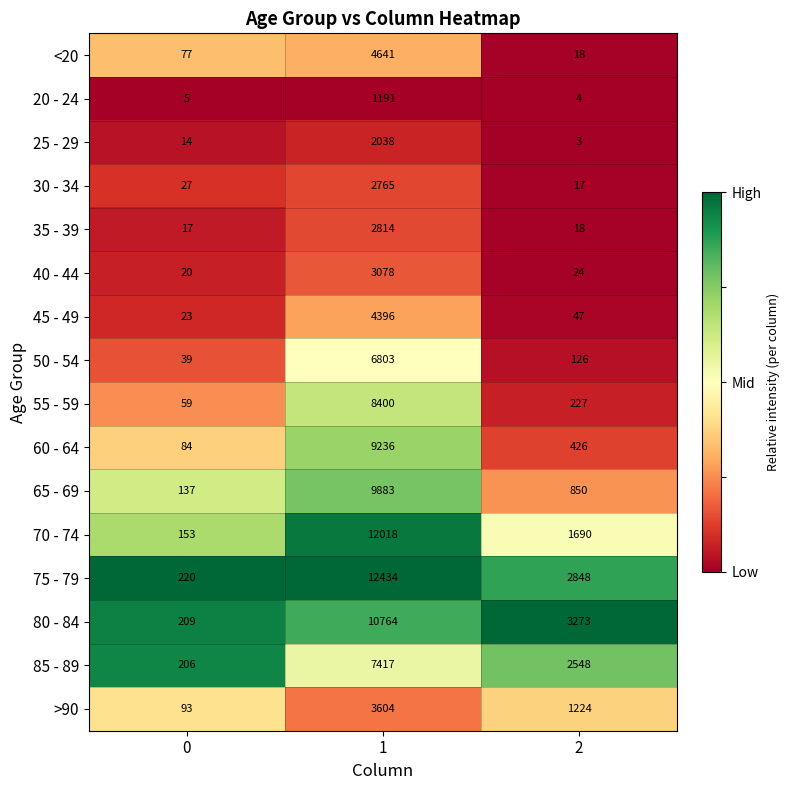

What is the approximate value of <20 at 0?

77